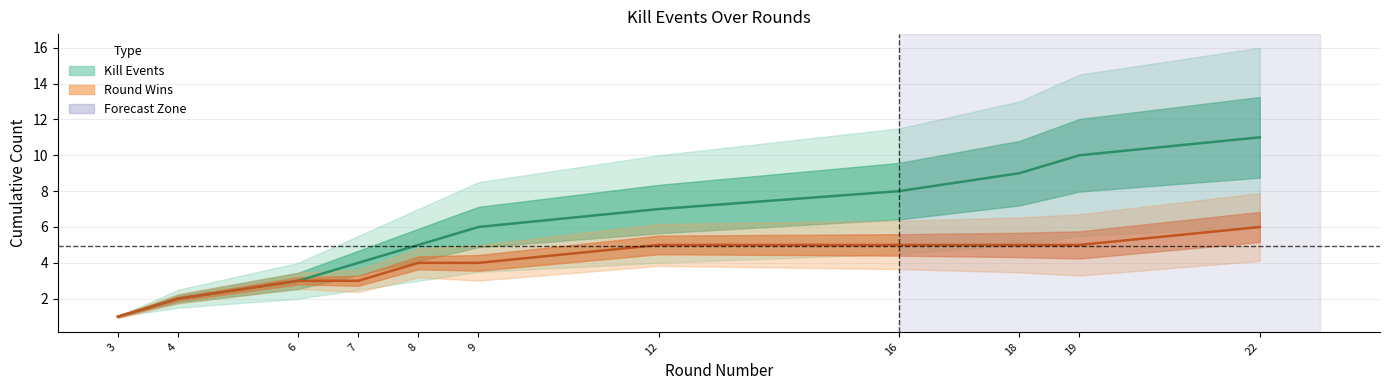

How many lines are shown in the chart?

2